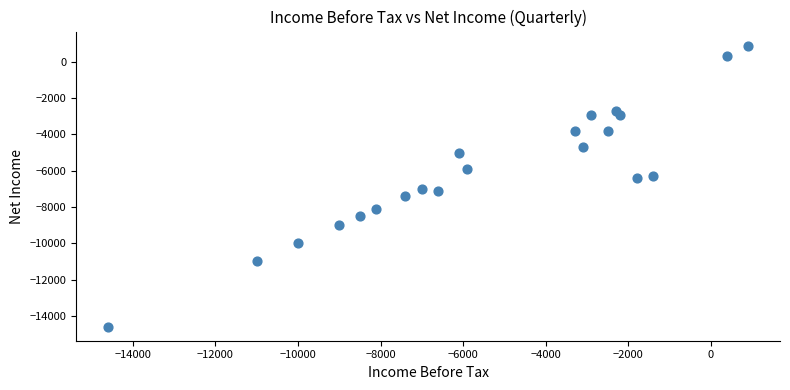

Count the number of points in this scatter plot.

21